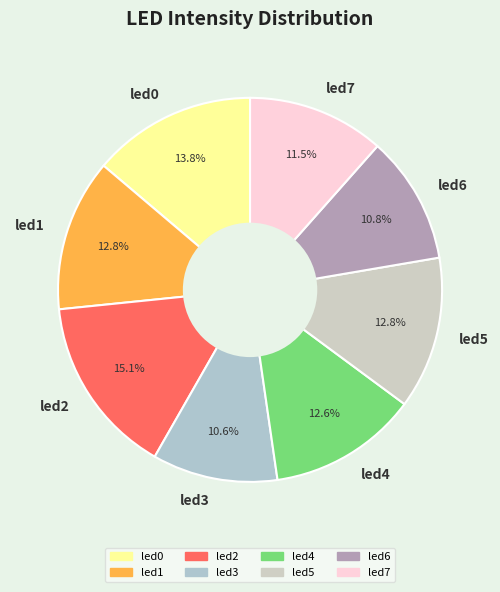

True or false: led3 accounts for 22% of the total.

False